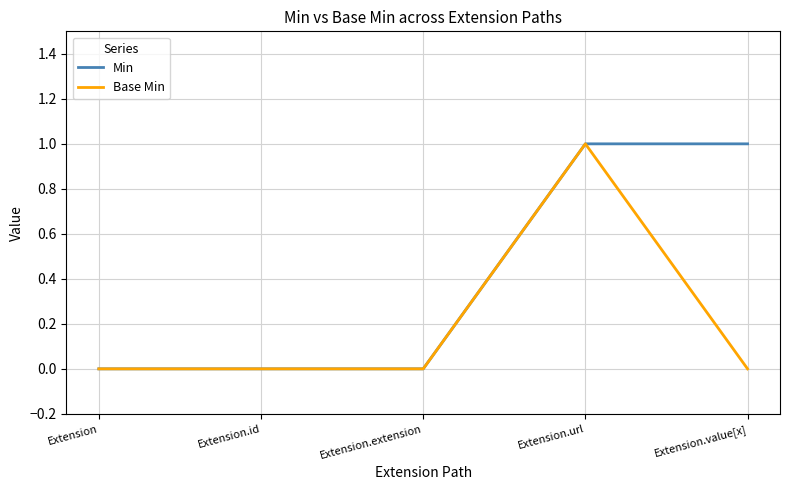

At Extension.value[x], list the series in order from smallest to largest.

Base Min, Min